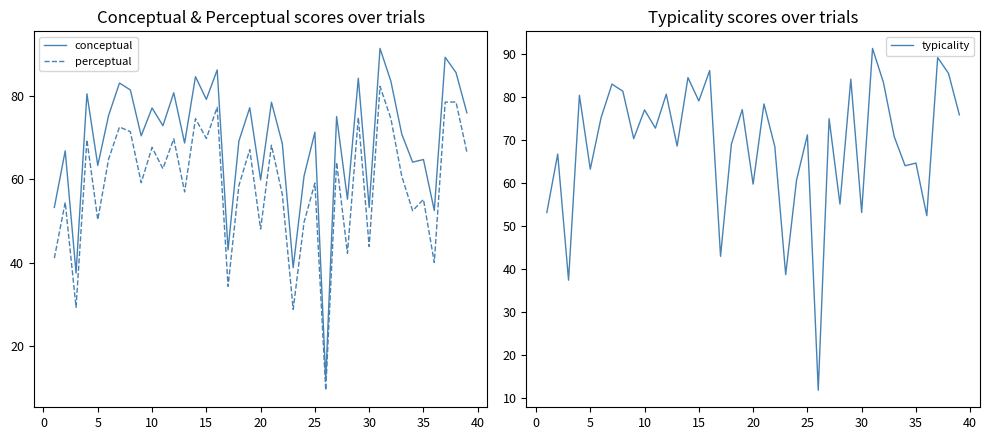

What is the average value of the perceptual series?

58.5